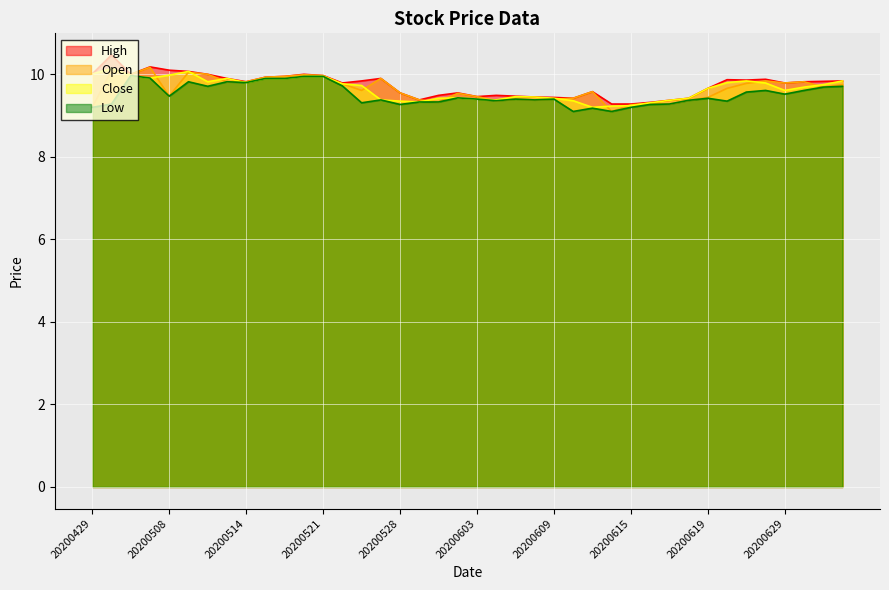

In High, how many points are lower than both neighbors (excluding endpoints)?

8